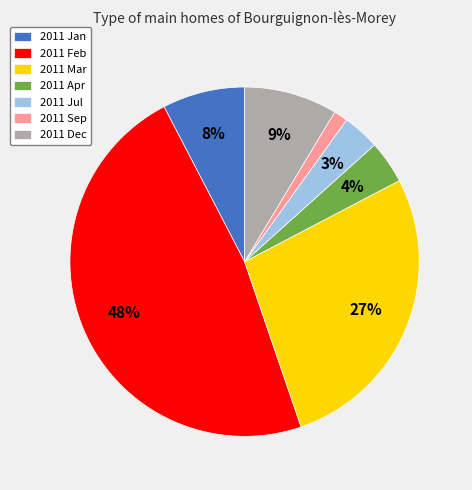

To the nearest percent, what is the difference between the 2011 Apr and 2011 Jul slice percentages?

1%